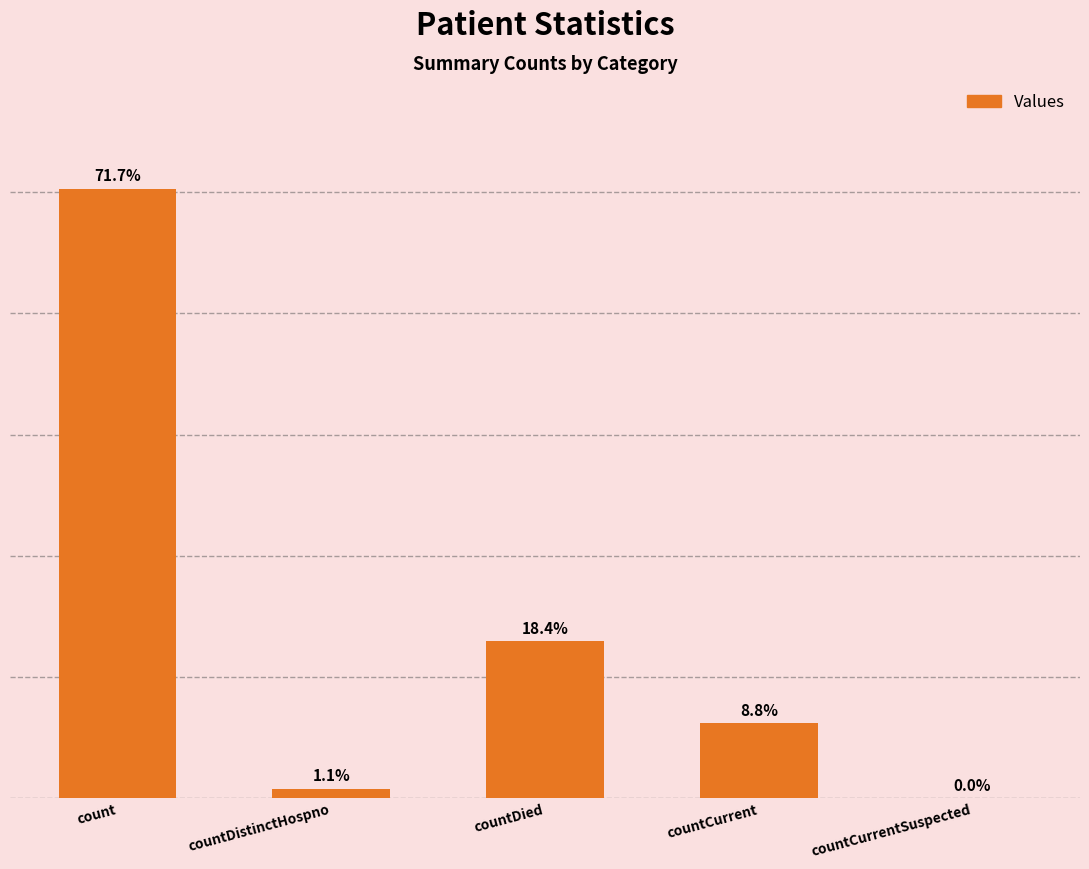

Are the bars horizontal?

No